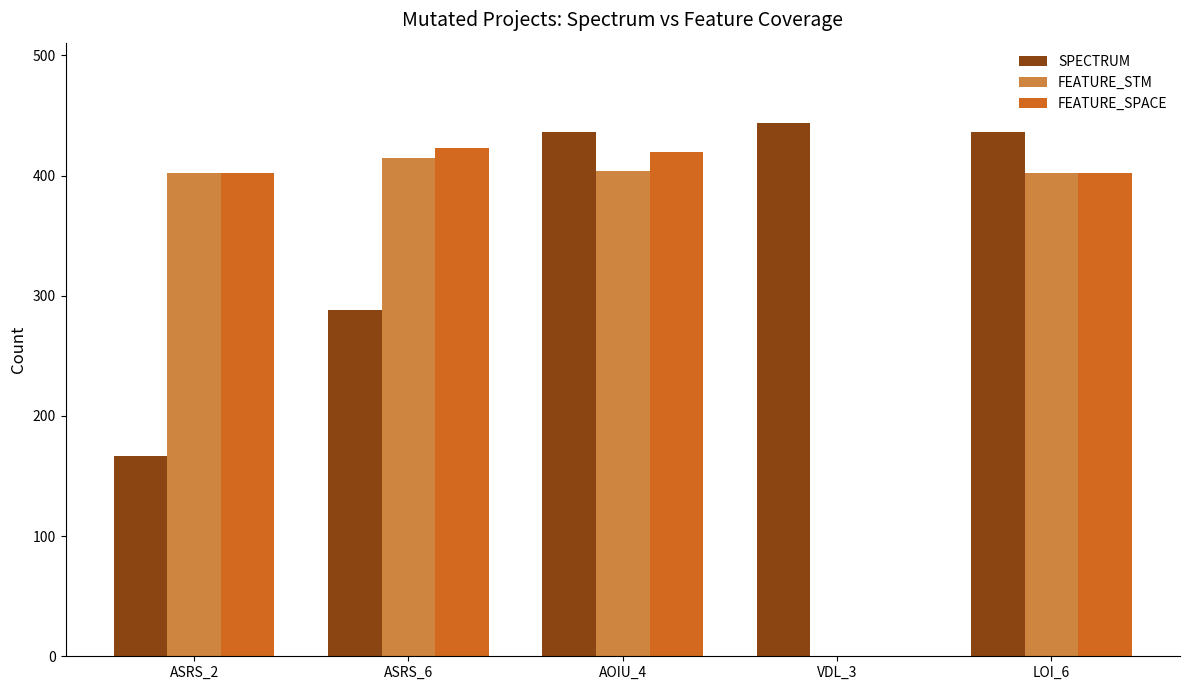

What is the maximum value shown in the chart?

444